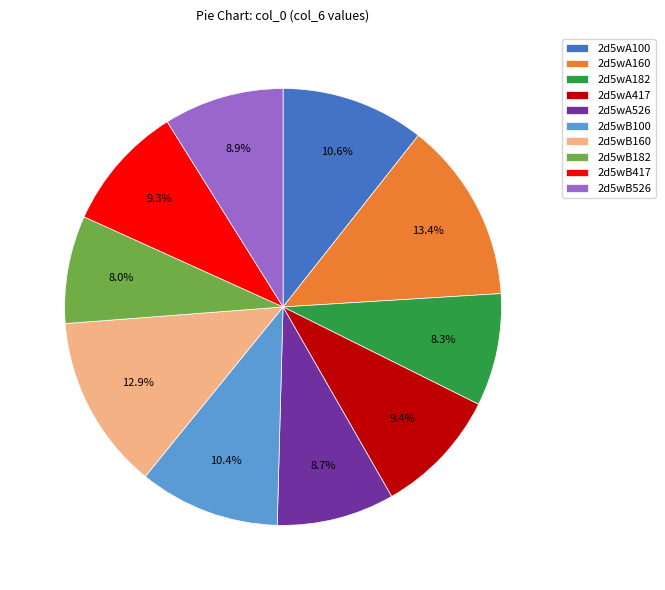

Combined, what portion of the pie is 2d5wA417 and 2d5wA100?

20.0%